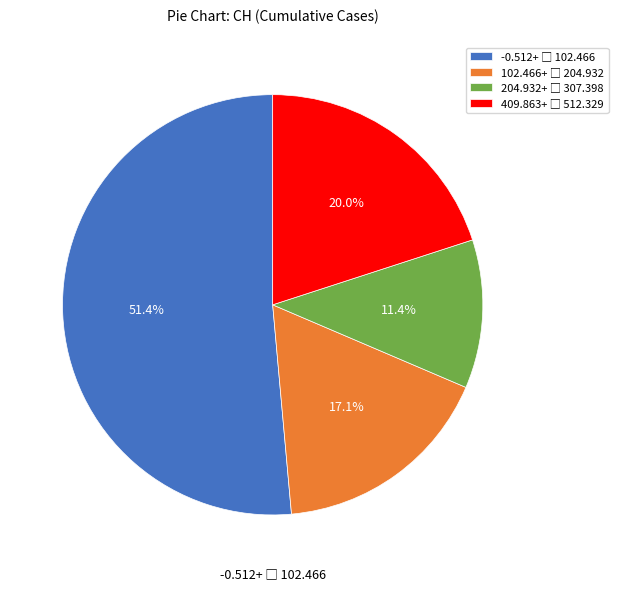

How many slices are in this pie chart?

4